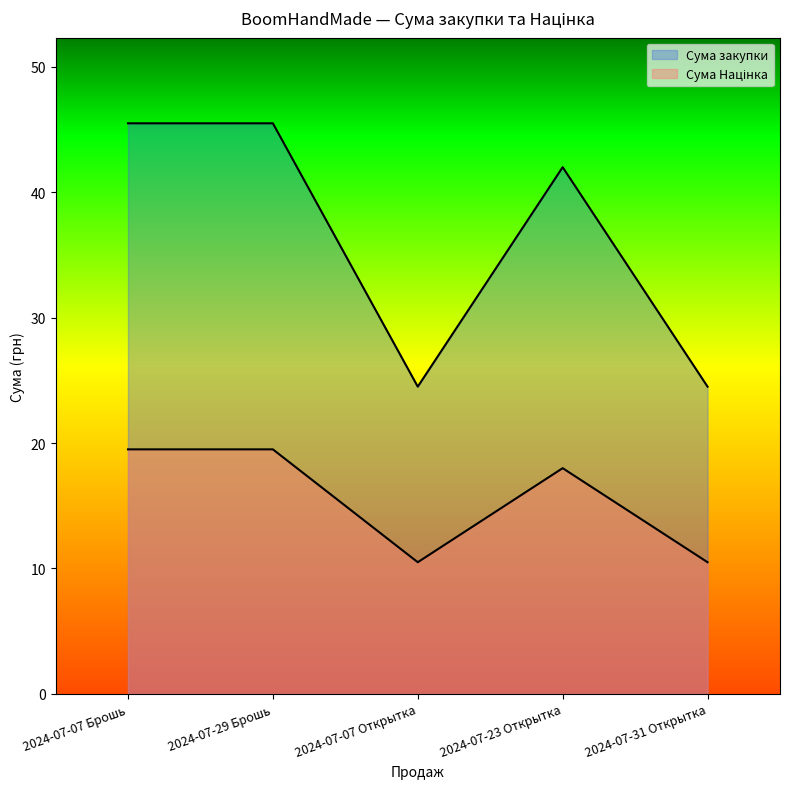

At which category does the chart reach its minimum across all series?

2024-07-07 Открытка